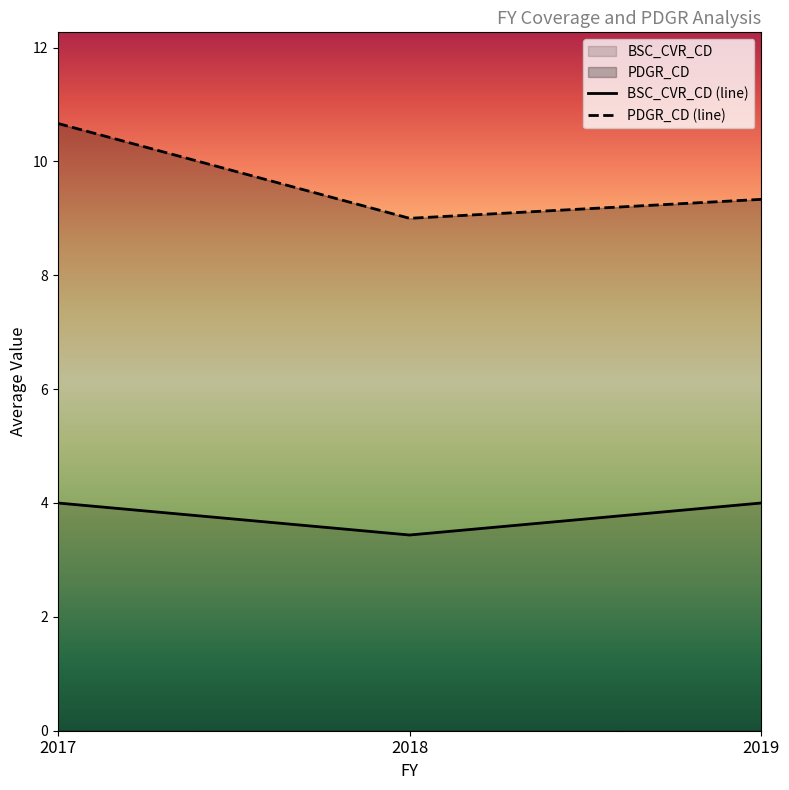

Which series has the largest total across all categories?

PDGR_CD (line)